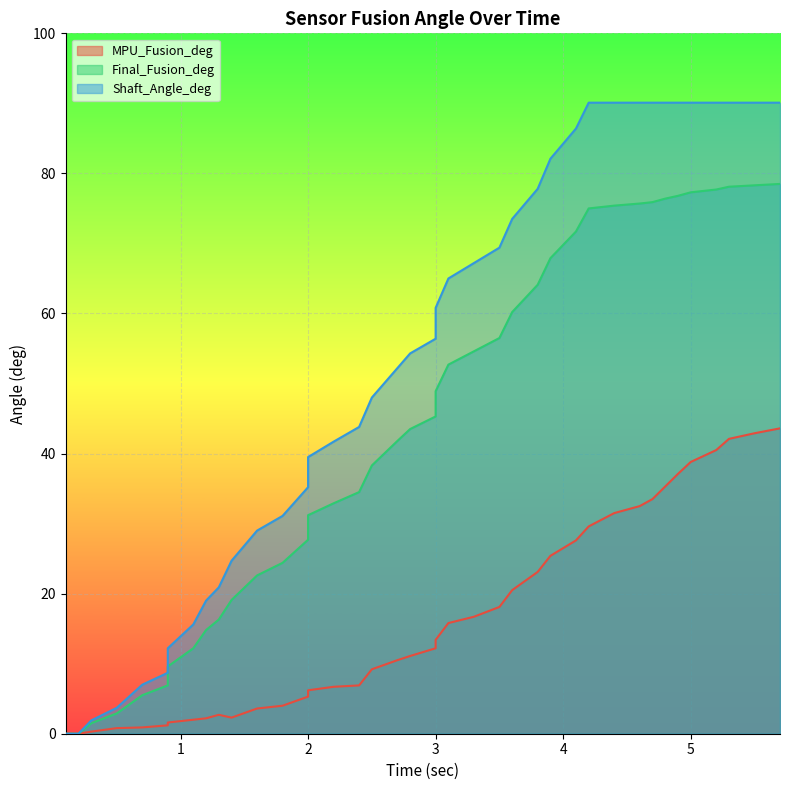

What is the sum of the Final_Fusion_deg values at 5.3 and 0.2?

78.1